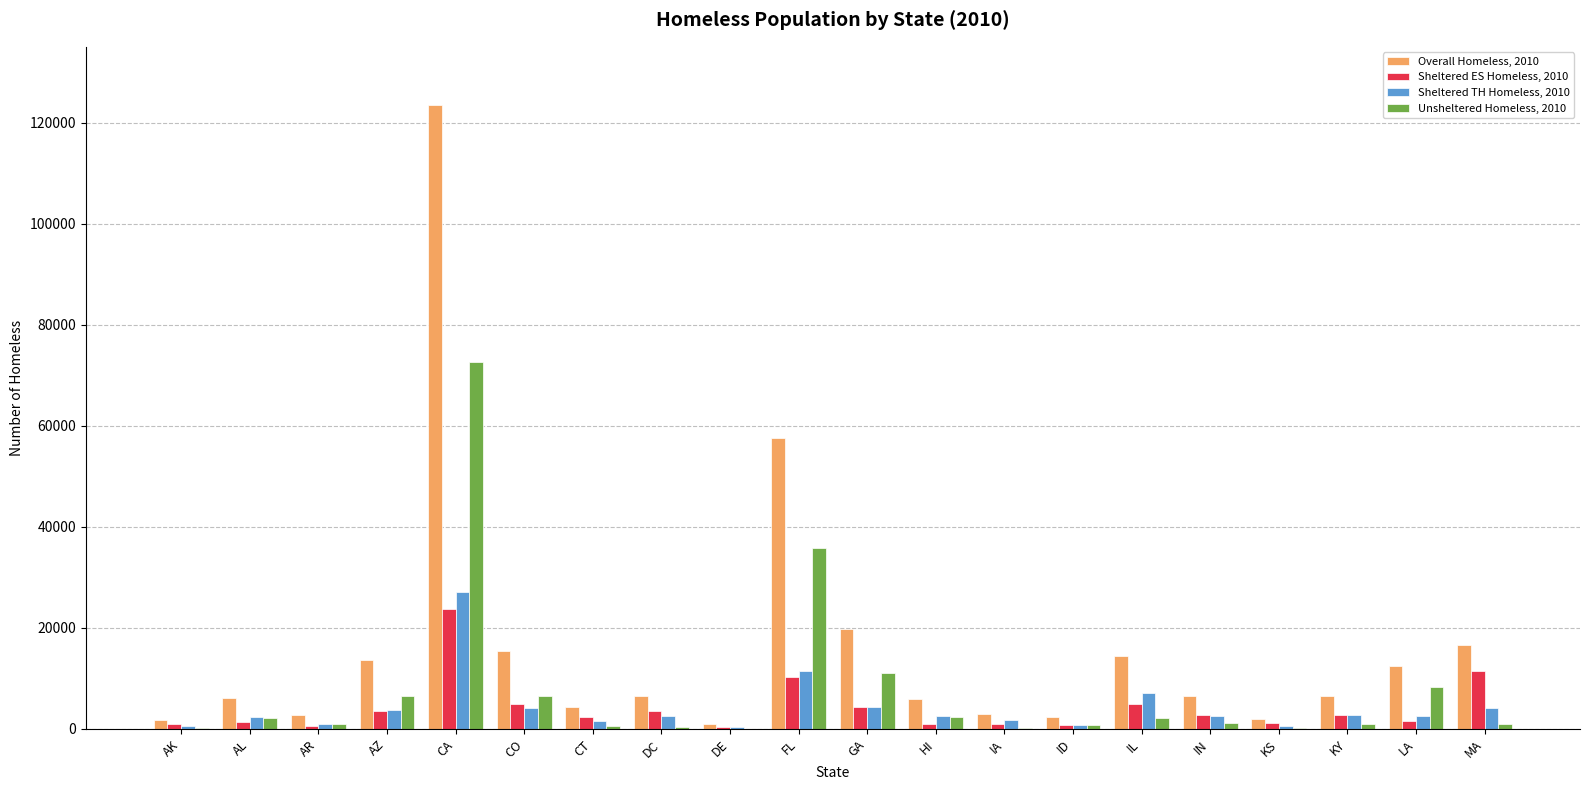

Where is Sheltered ES Homeless, 2010 nearest to the value 12091?

MA